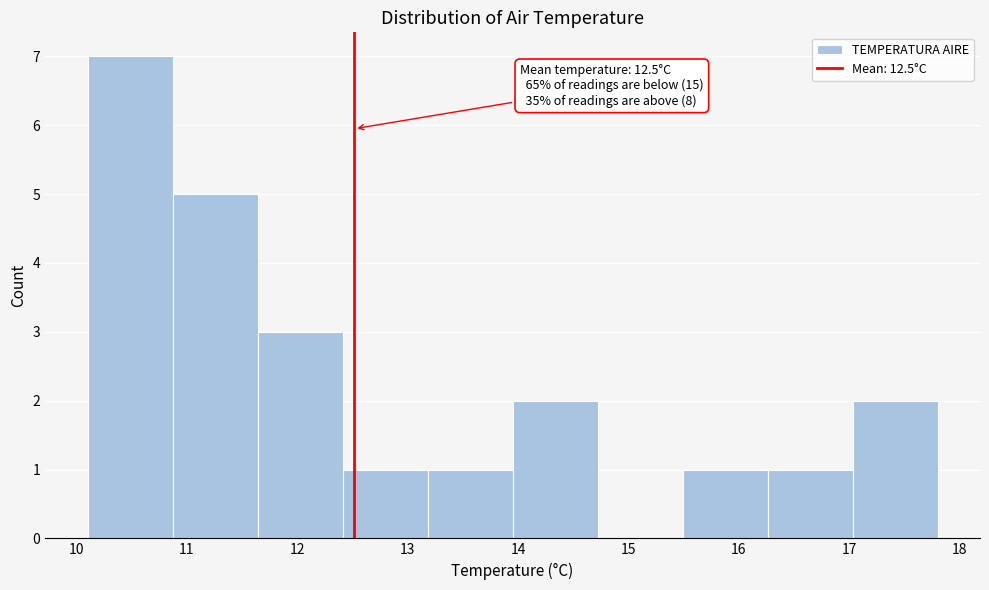

Over which range of the x-axis is the bar tallest?

10.10 to 10.87